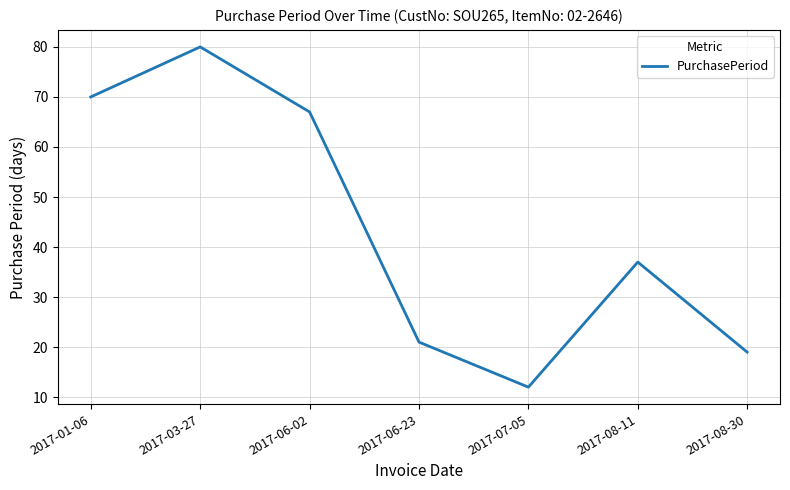

The chart shows a value of 12 at 2017-07-05. True or false?

True